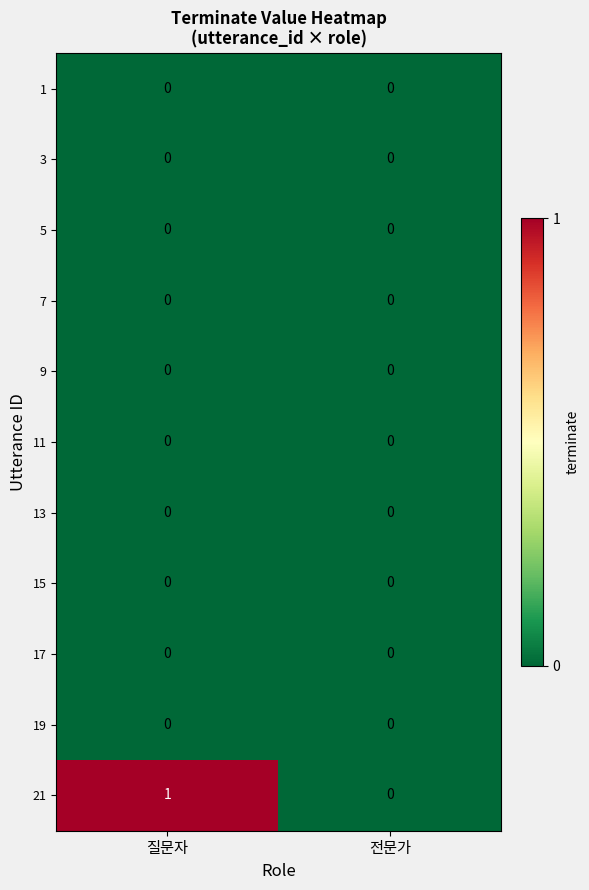

The 15 series shows 0 at 질문자. True or false?

True